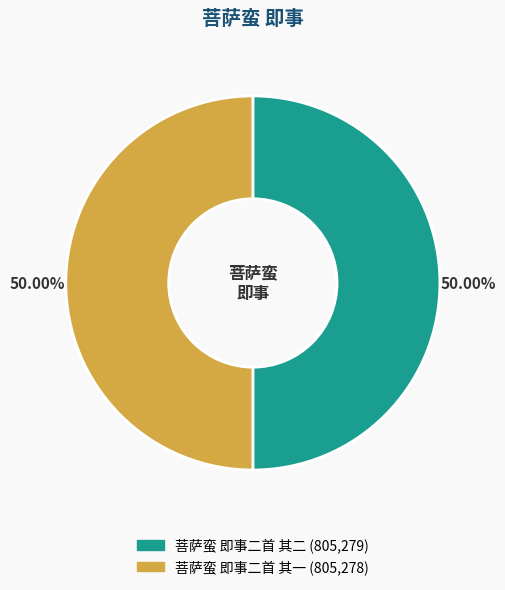

The 菩萨蛮 即事二首 其一 slice represents 50% of the pie. True or false?

True